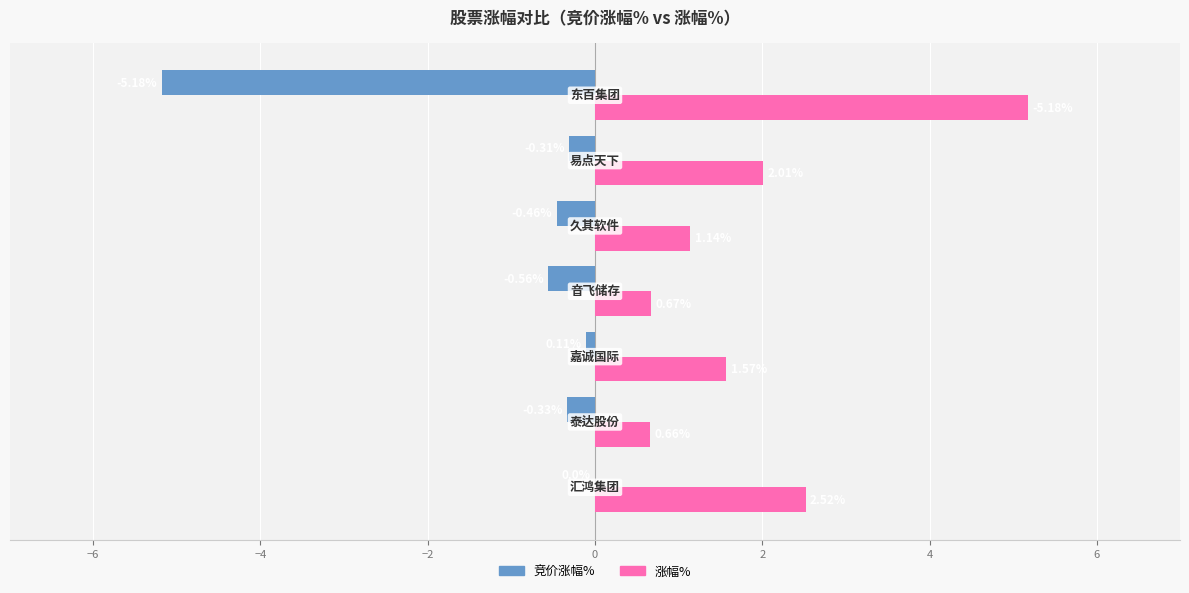

Which series has the largest total across all categories?

涨幅%